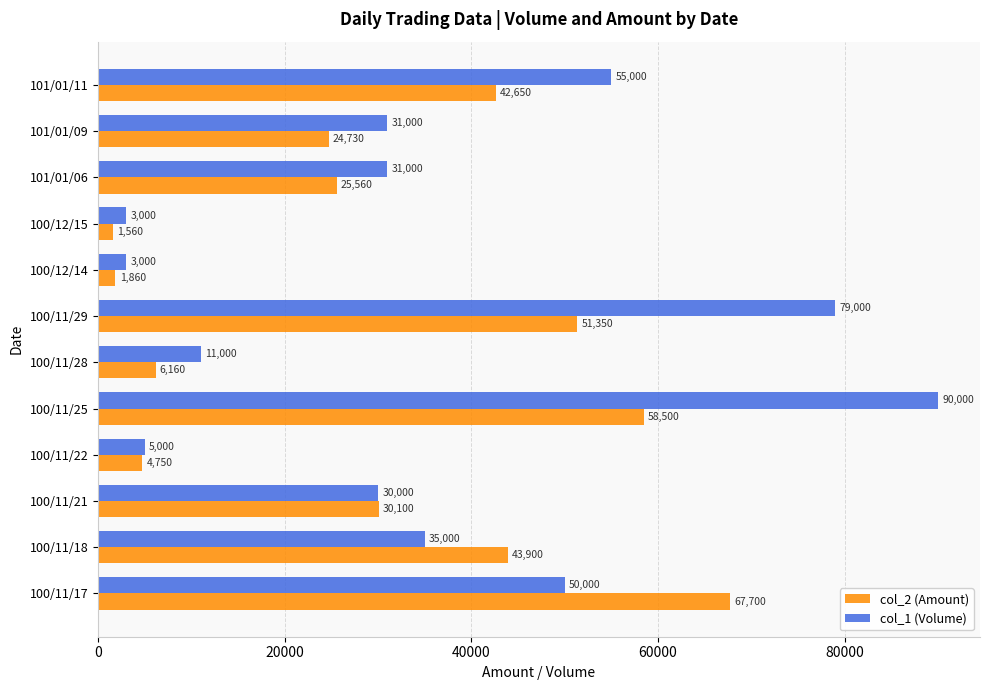

True or false: col_1 (Volume) has a value of 17357 at 101/01/09.

False